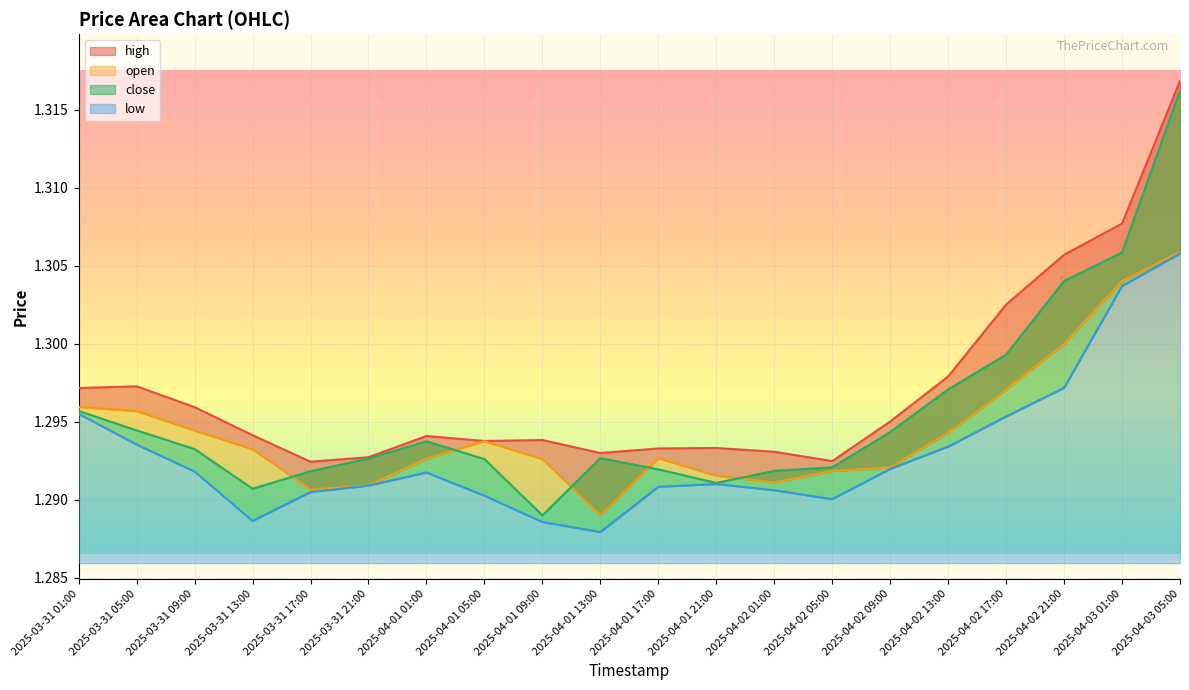

True or false: high and open cross at least once.

False